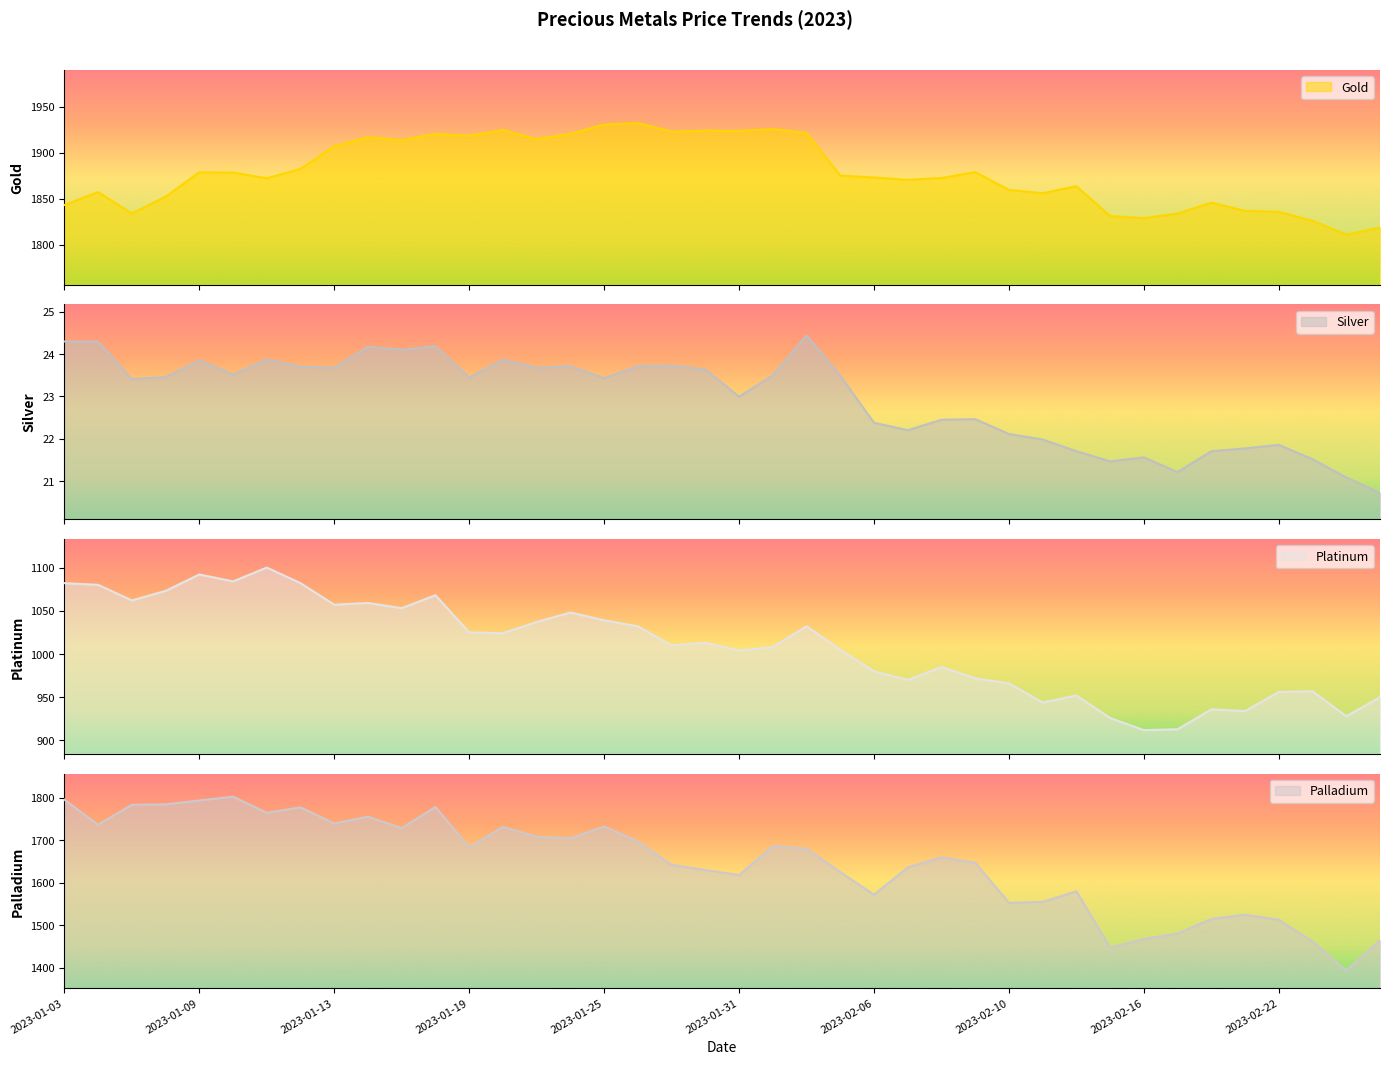

At how many categories does at least one series exceed 1306?

40